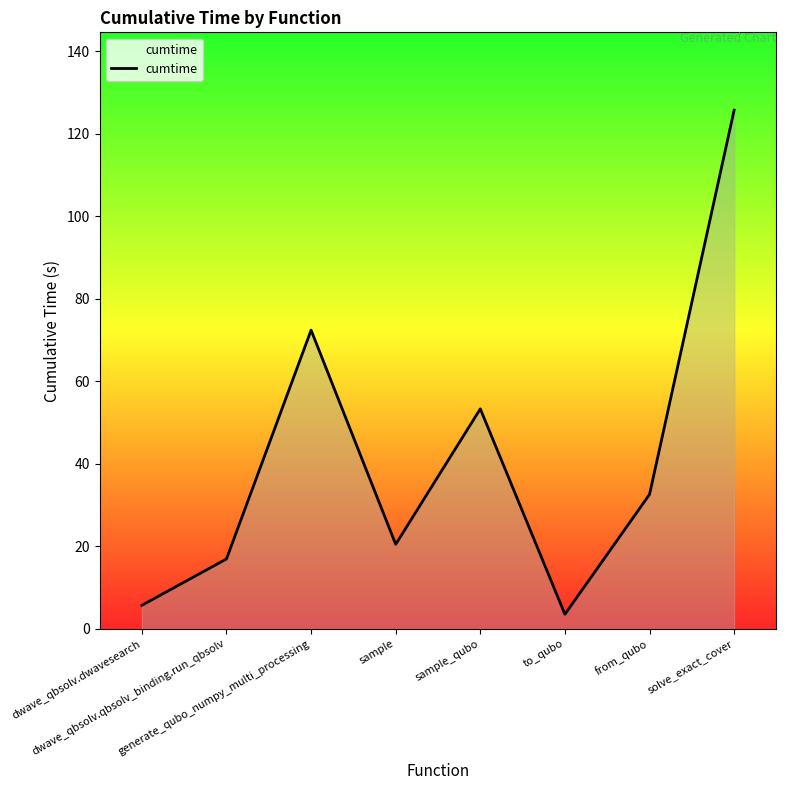

What is the approximate value at sample_qubo?

53.3